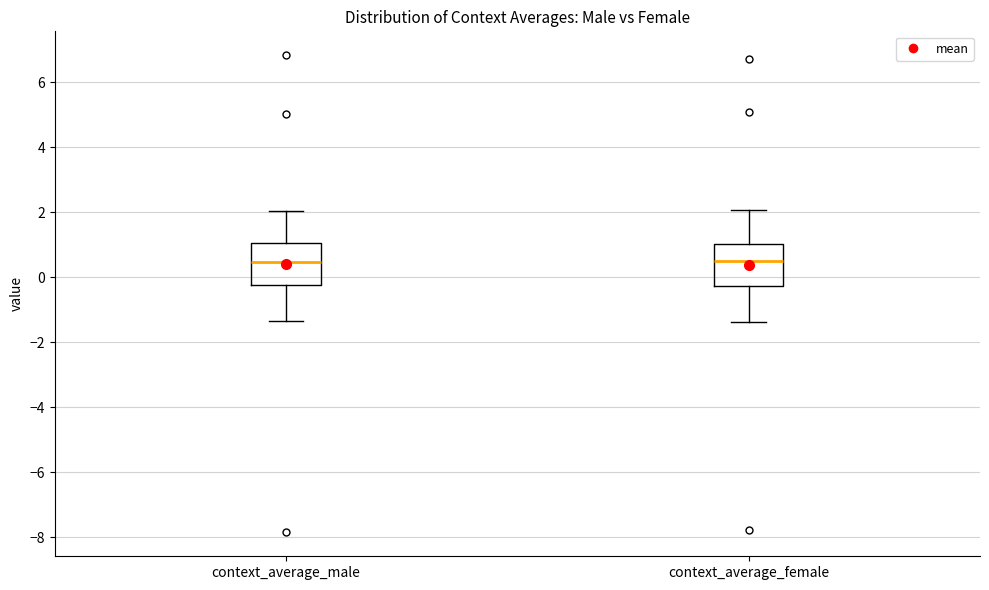

Reading left to right, transcribe this box plot: for each box, give where its median line is, the range the box spans, and where its two whiskers end, as read against the y-axis. The values are not printed on the chart, so give them approximately, as read against the axis.

context_average_male: median 0.4, box -0.2 to 1.0, whiskers -1.4 to 2.0
context_average_female: median 0.4, box -0.2 to 1.0, whiskers -1.4 to 2.0